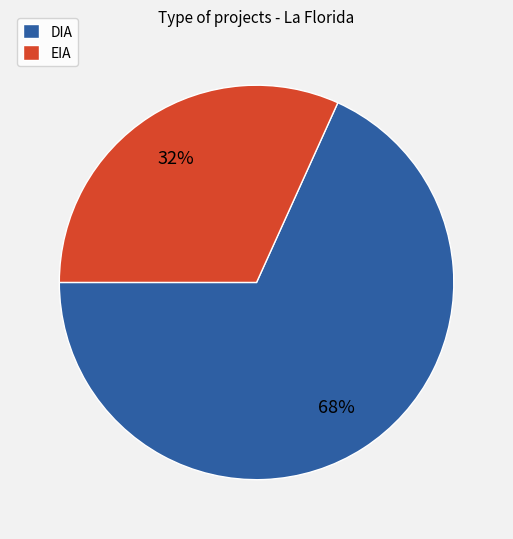

Combined, do EIA and DIA account for over 50%?

Yes